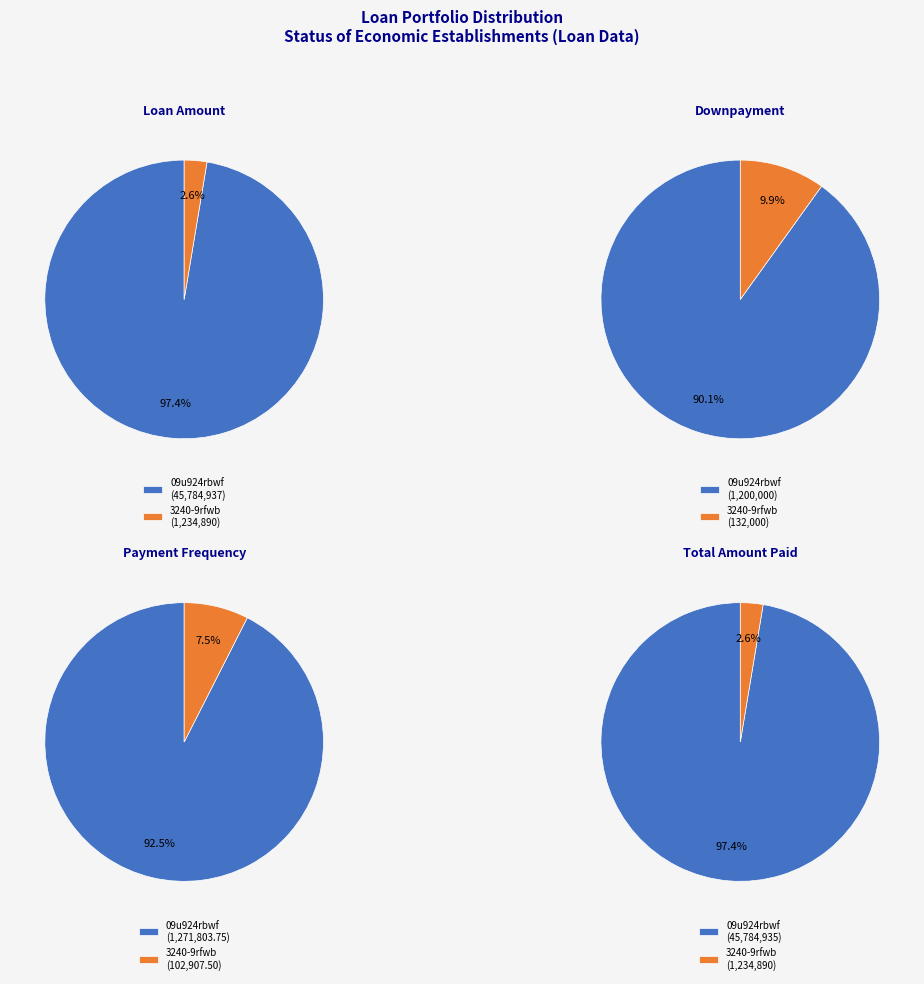

To the nearest percent, what is the average slice percentage?

50%